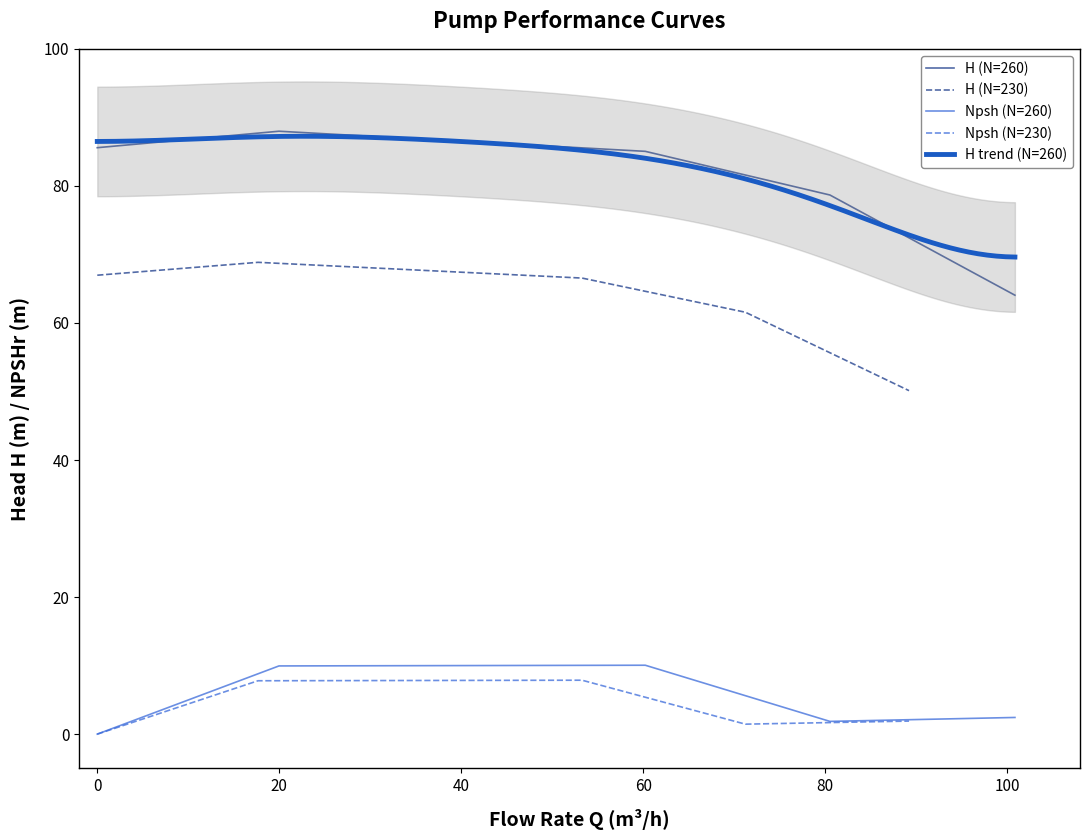

What is the highest value of the Npsh (N=260) series?

10.1